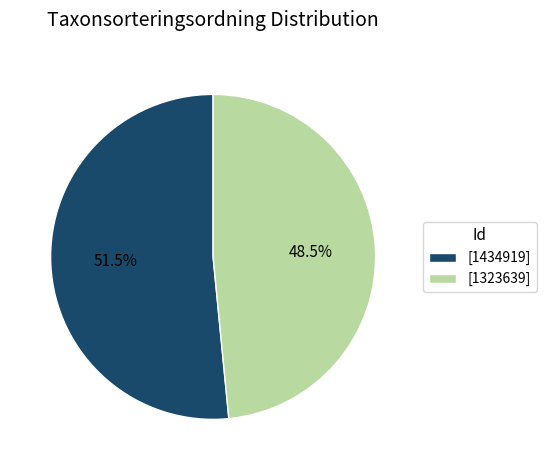

Which slice is the largest?

[1434919]